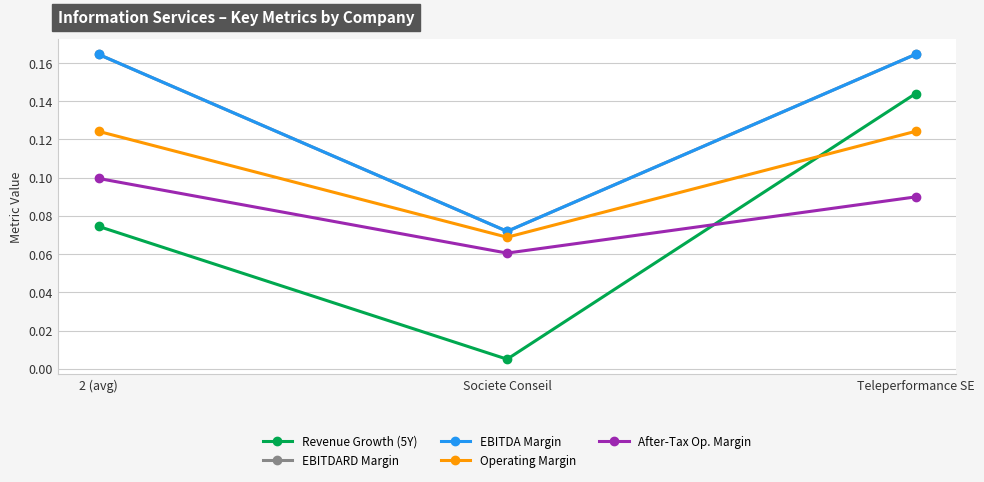

Reading left to right, what are all the values shown in this chart?

Revenue Growth (5Y): 2 (avg)=0.1	Societe Conseil=0.0	Teleperformance SE=0.1
EBITDARD Margin: 2 (avg)=0.2	Societe Conseil=0.1	Teleperformance SE=0.2
EBITDA Margin: 2 (avg)=0.2	Societe Conseil=0.1	Teleperformance SE=0.2
Operating Margin: 2 (avg)=0.1	Societe Conseil=0.1	Teleperformance SE=0.1
After-Tax Op. Margin: 2 (avg)=0.1	Societe Conseil=0.1	Teleperformance SE=0.1